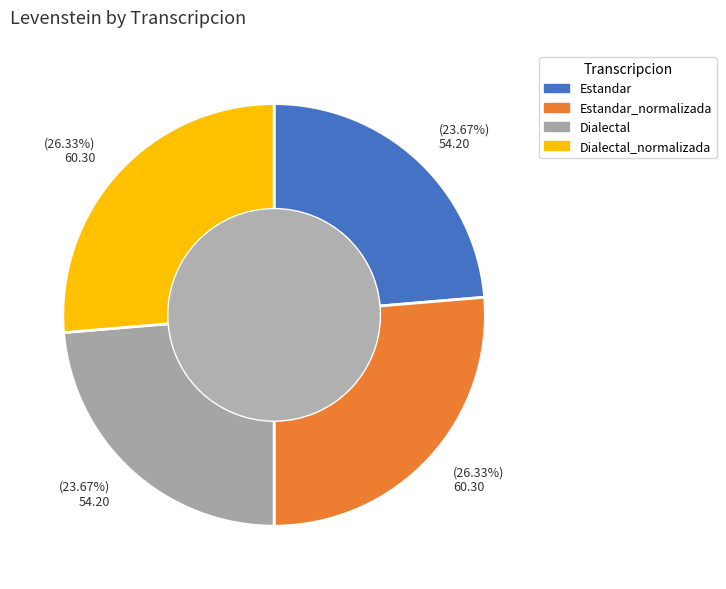

What is the total percentage of Estandar_normalizada and Estandar?

50.0%